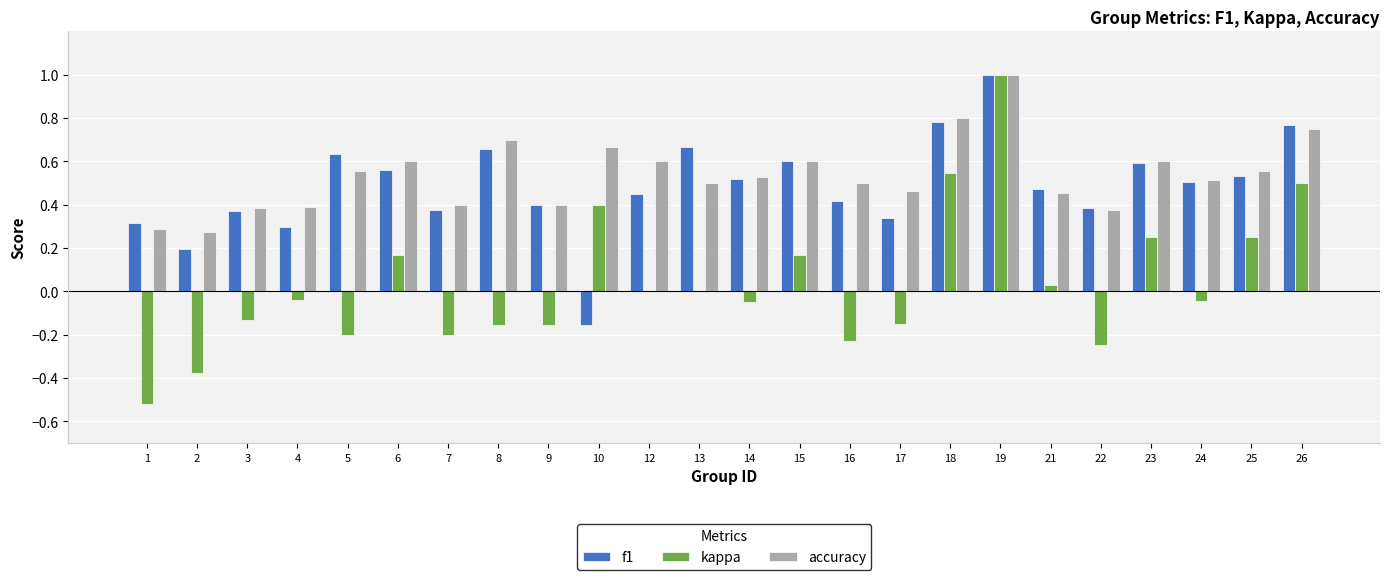

True or false: f1 has a value of 0.5 at 14.

True